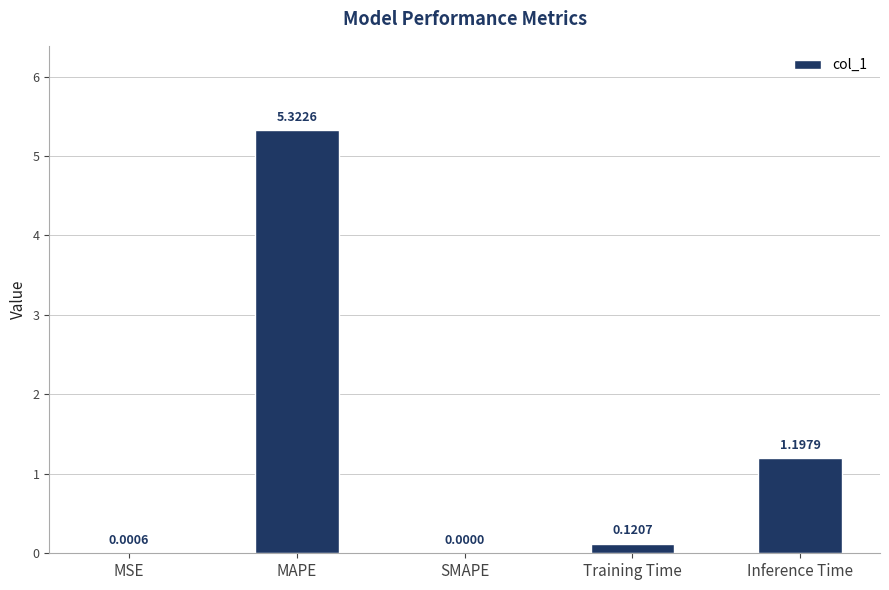

At which label is the value closest to 2?

Inference Time